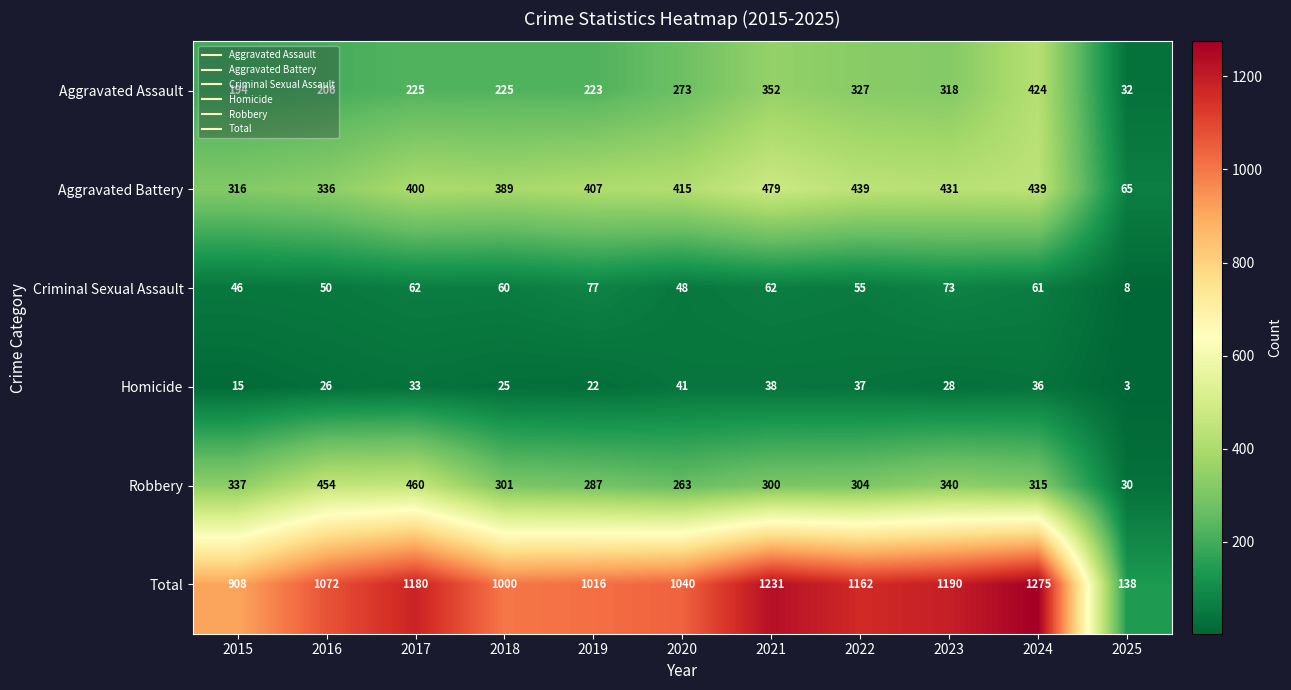

What value does the Homicide series have at 2022, to the nearest 10?

40